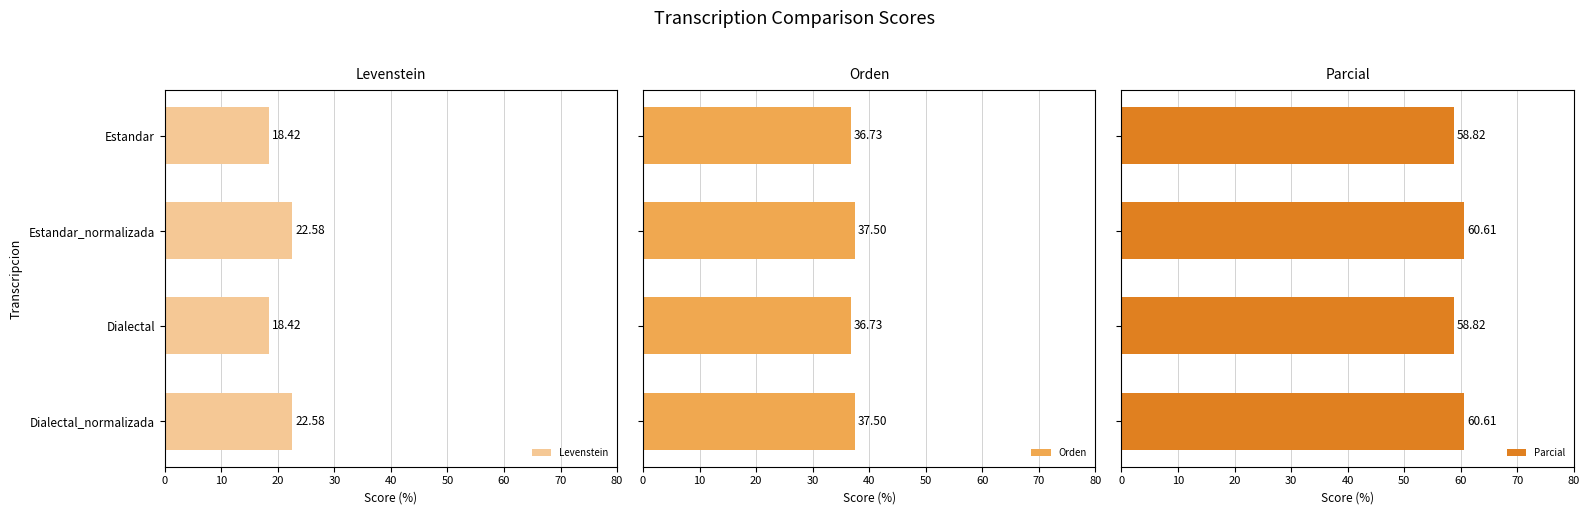

What is the value of the Parcial bar at the 1st from the left?

58.8